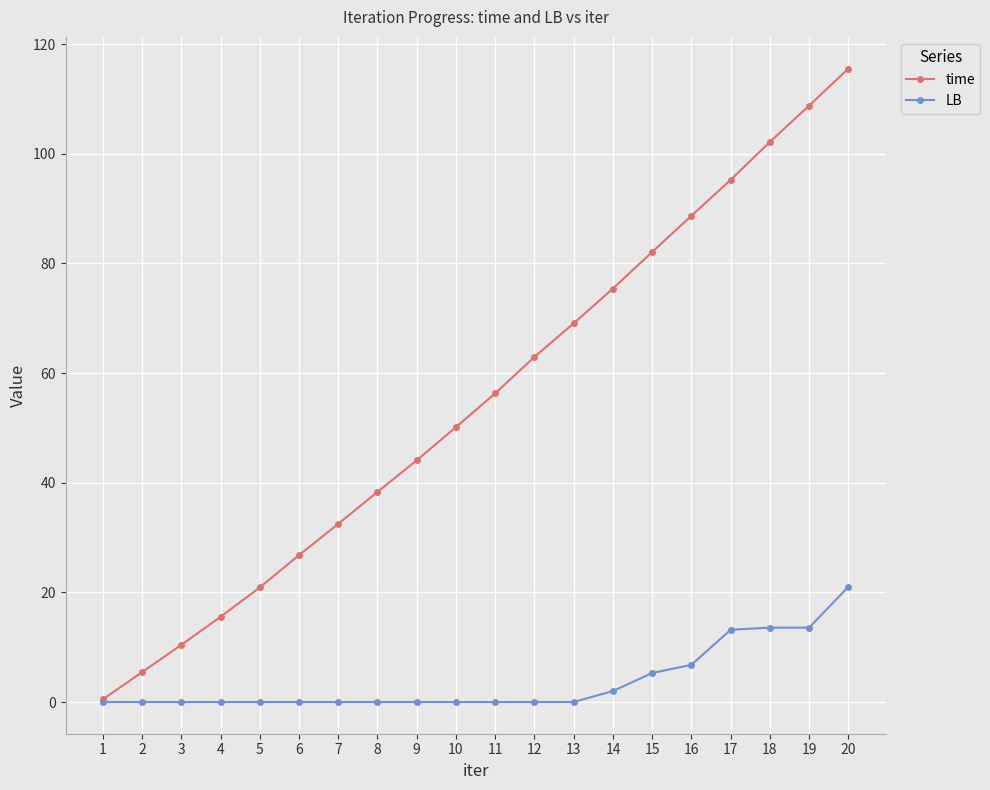

List the series in order of their overall mean, lowest first.

LB, time